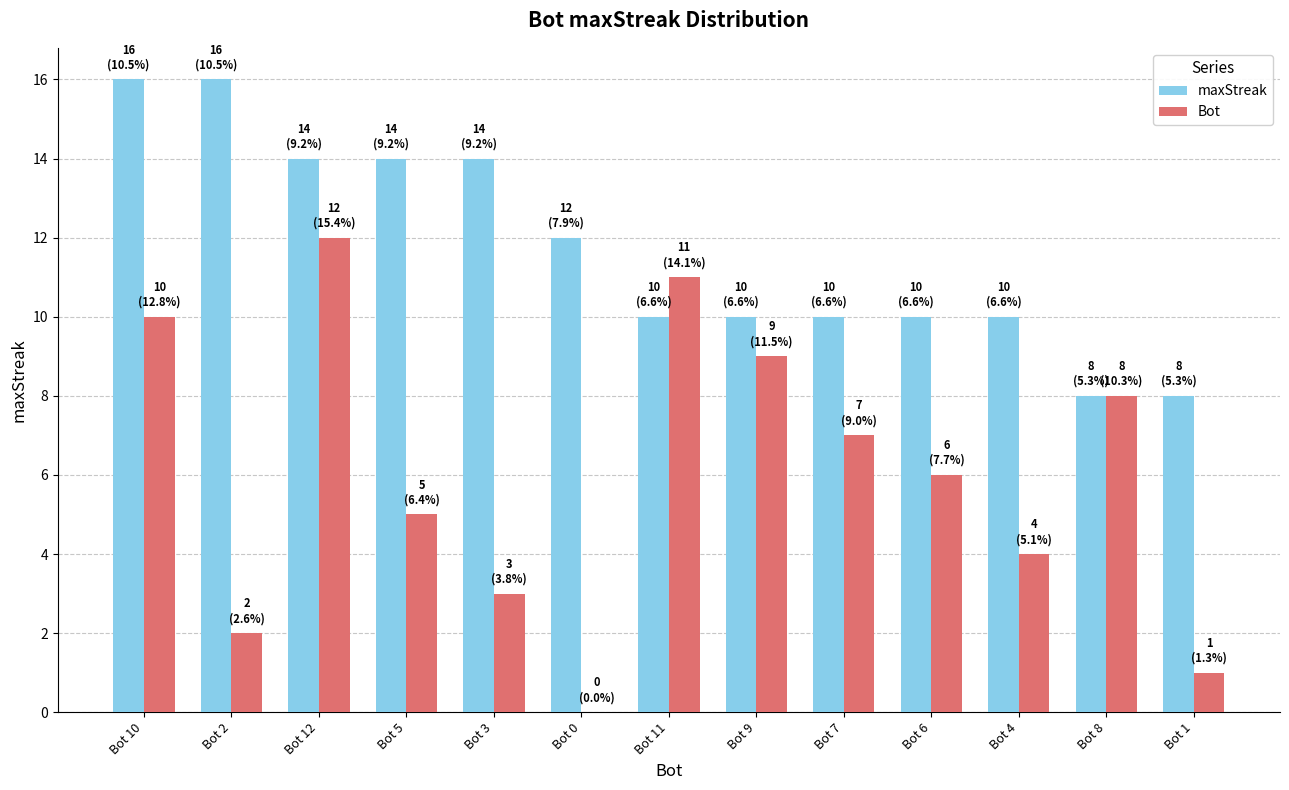

True or false: maxStreak has a value of 8 at Bot 1.

True